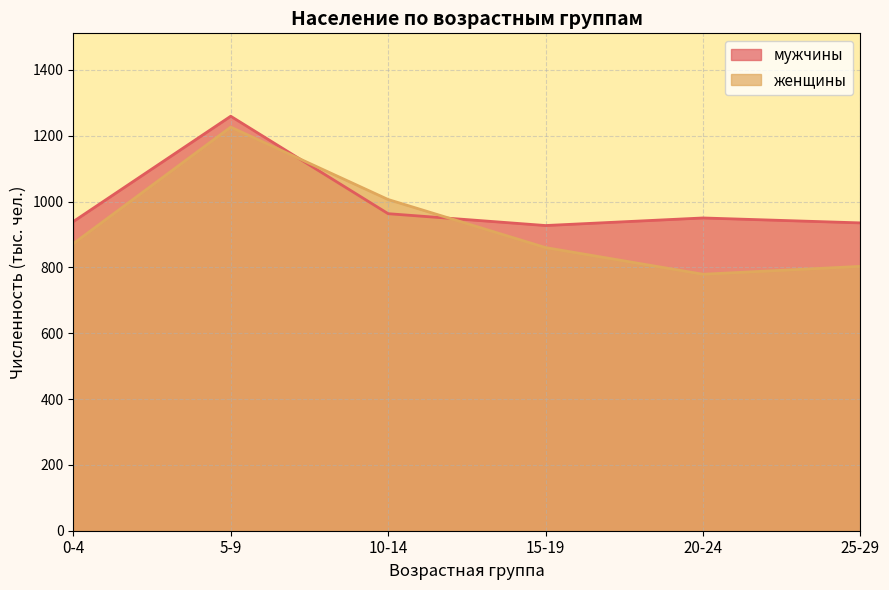

Reading left to right, extract all data points from this chart.

мужчины: 939	1259	963	927	950	935
женщины: 872	1226	1006	860	779	803